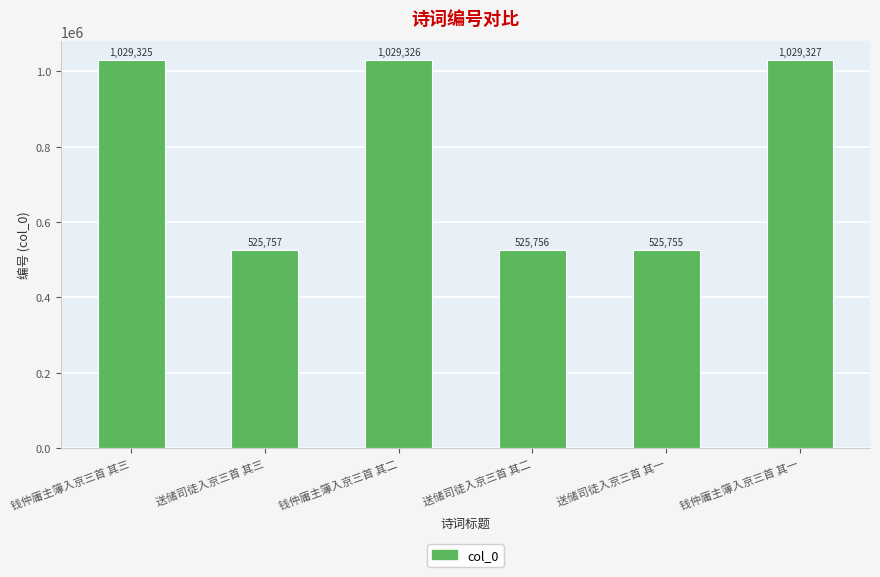

True or false: the data shows 806372 at 送储司徒入京三首 其二.

False